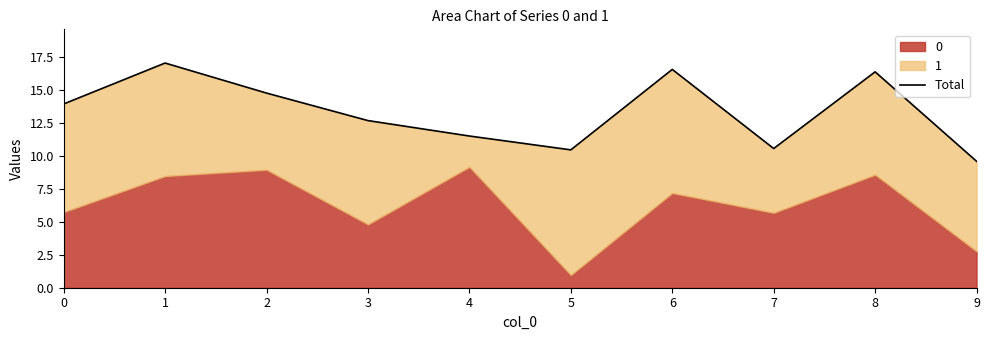

What is the change in value from 3 to 9?

-3.1